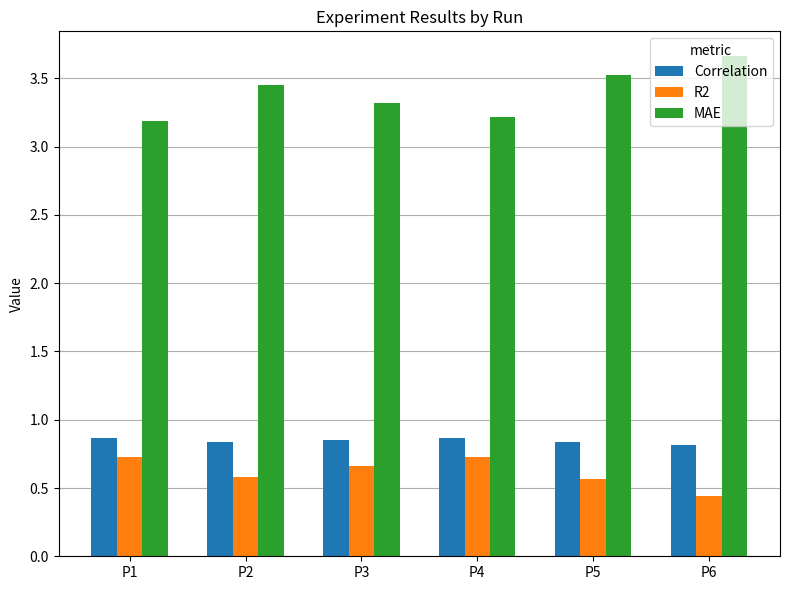

How many bars are there in each group?

3